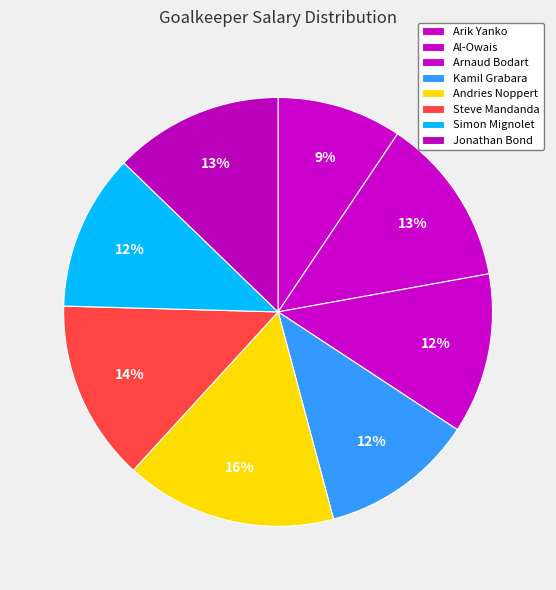

What percentage is the Andries Noppert slice, to the nearest percent?

16%